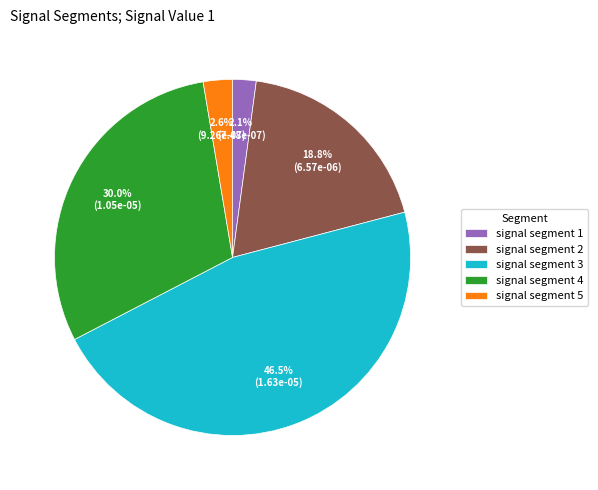

Does signal segment 2 represent more than half of the total?

No